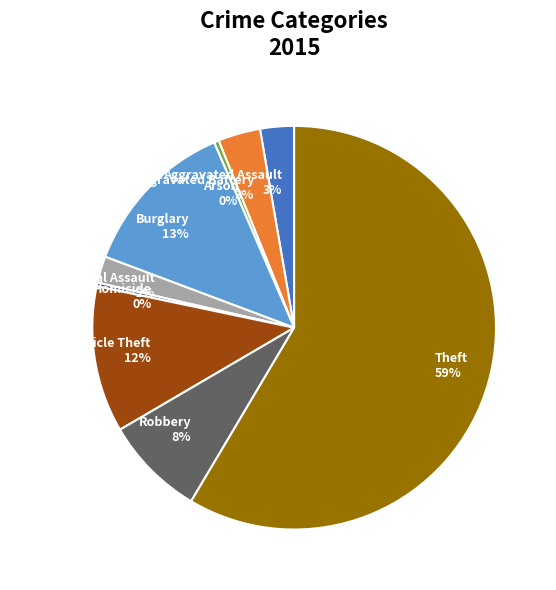

Which category has the biggest portion of the pie?

Theft